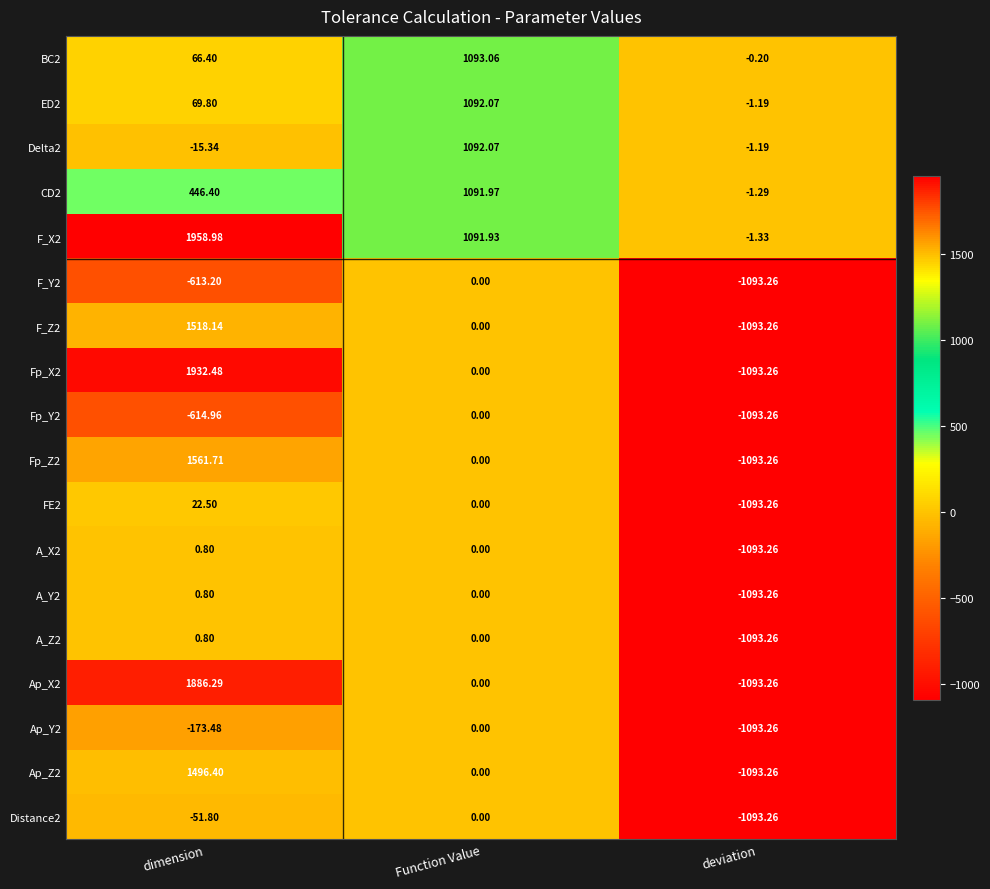

Which series has the largest range (max minus min)?

Fp_X2